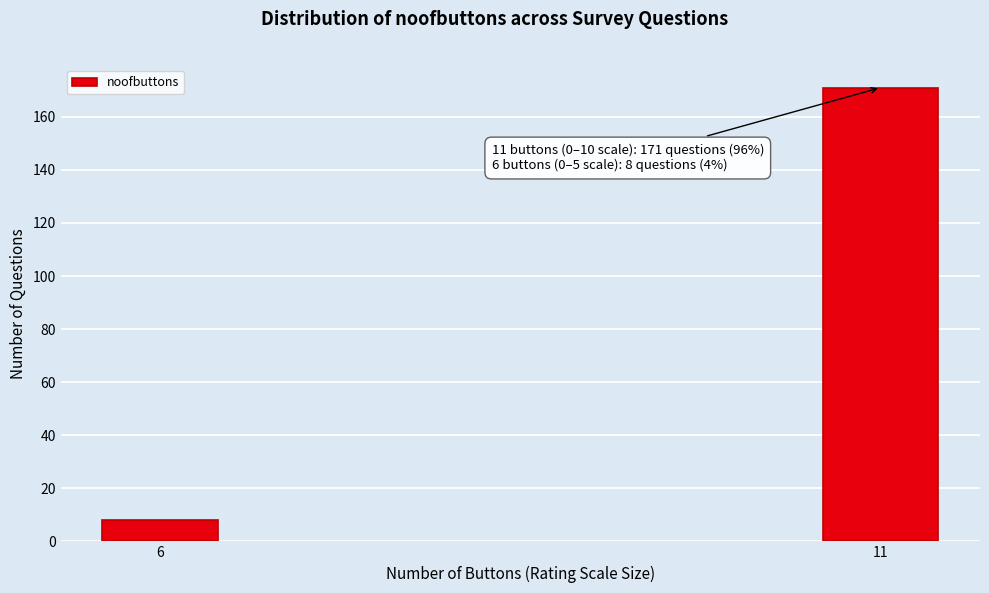

Reading right to left, extract all data points from this chart.

171	8